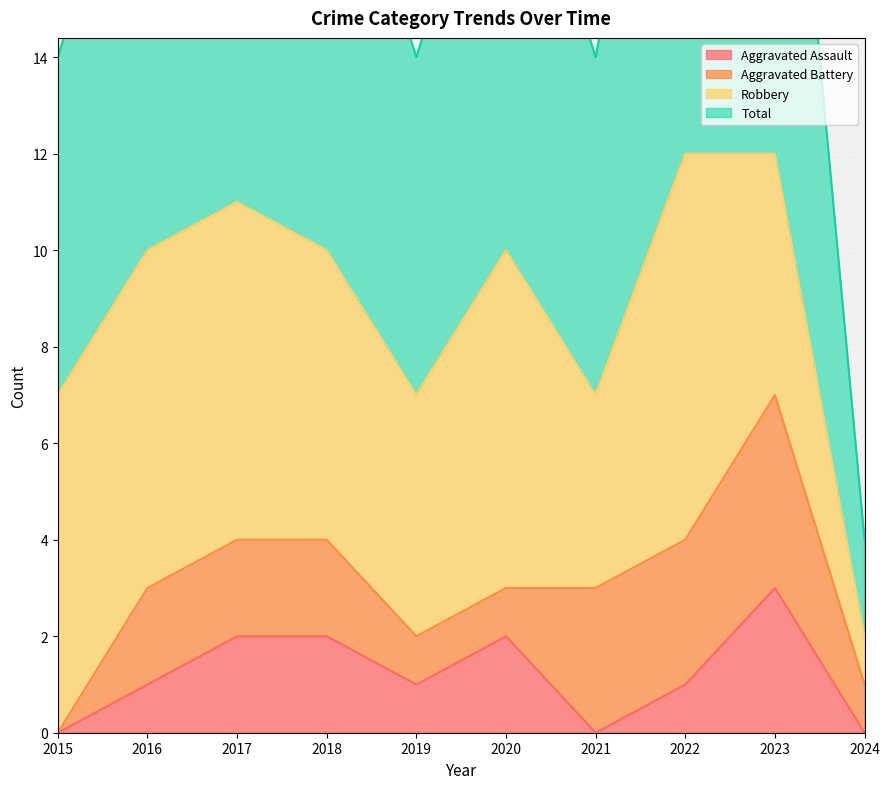

The Aggravated Assault series shows 2 at 2023. True or false?

False